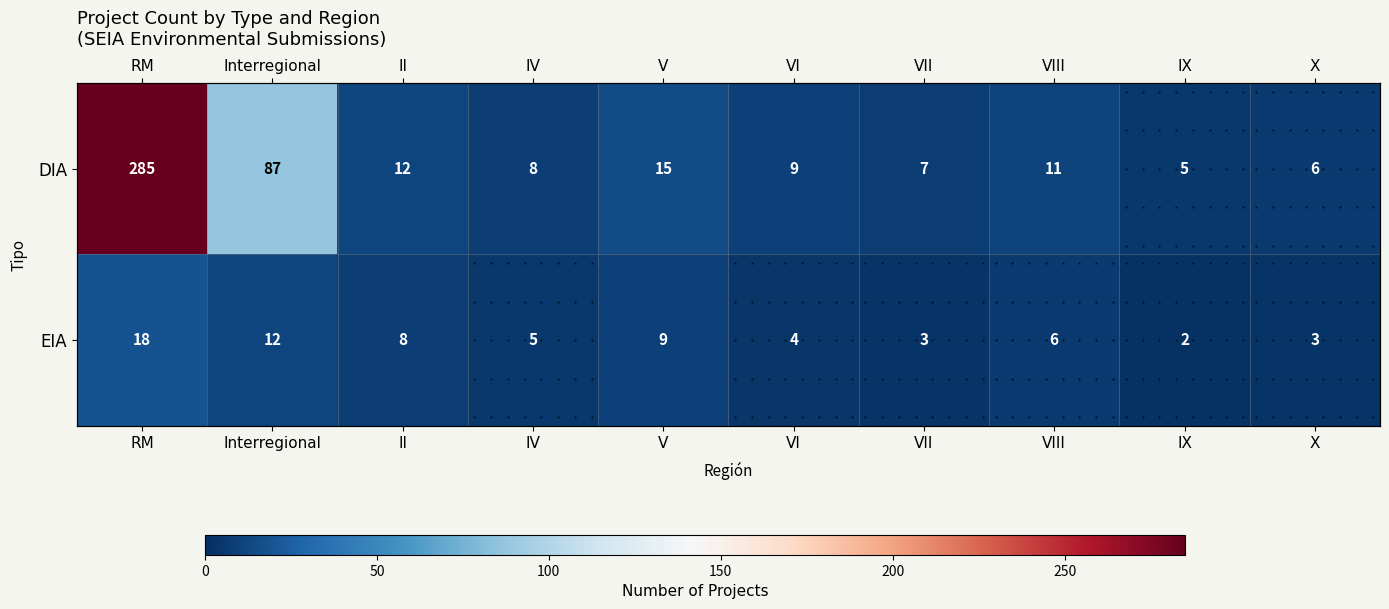

Read the EIA value at IV.

5